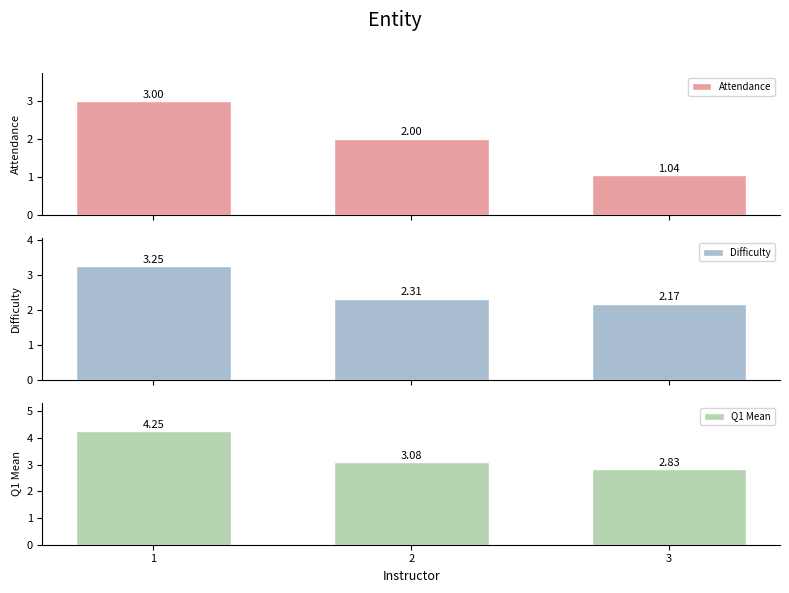

Which has a higher value, 3 or 1?

1